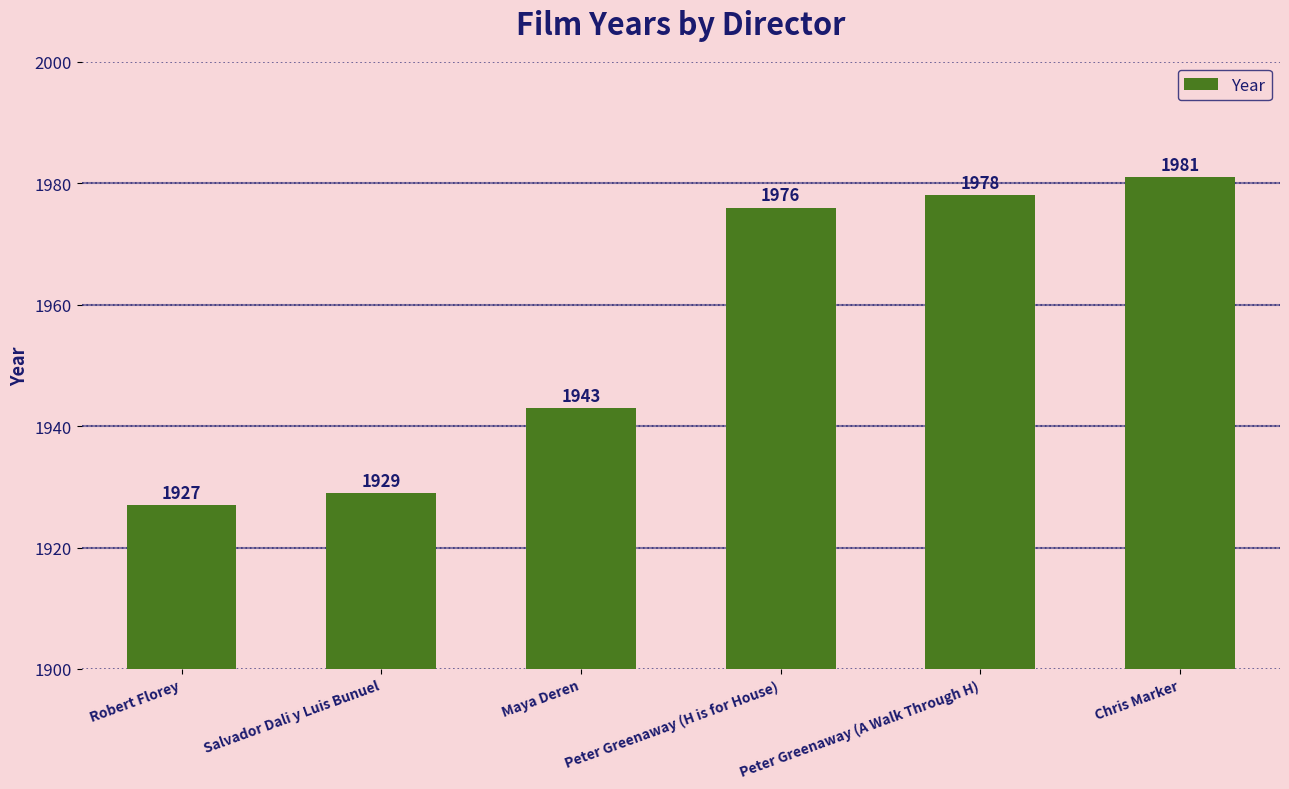

Which has a higher value, Robert Florey or Chris Marker?

Chris Marker